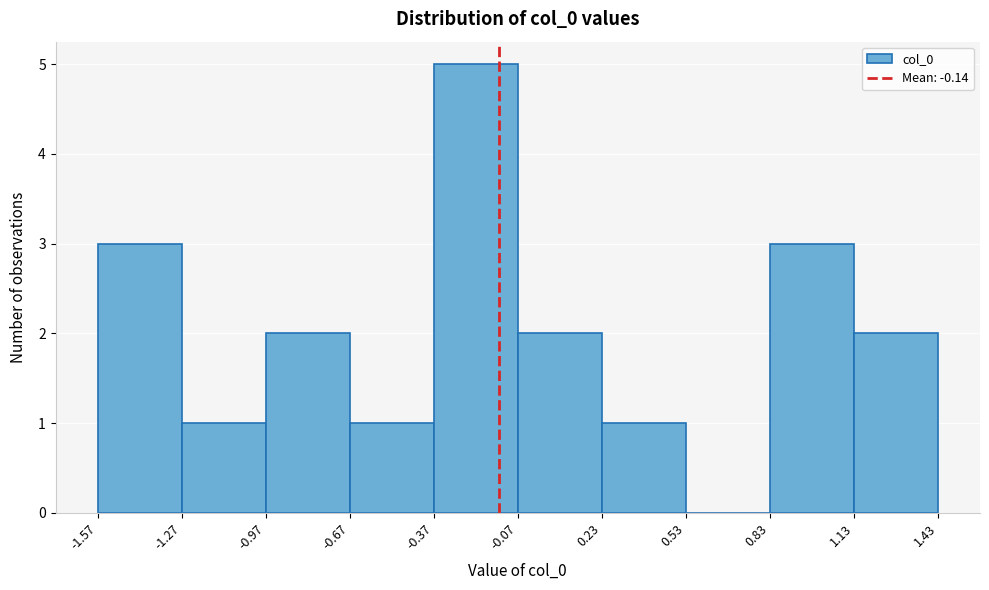

Reading left to right, list every bar in this chart as the range it spans on the x-axis followed by its height. The values are not printed on the chart, so give them approximately, as read against the axis.

-1.57 to -1.27: 3
-1.27 to -0.97: 1
-0.97 to -0.67: 2
-0.67 to -0.37: 1
-0.37 to -0.07: 5
-0.07 to 0.23: 2
0.23 to 0.53: 1
0.53 to 0.83: 0
0.83 to 1.13: 3
1.13 to 1.43: 2